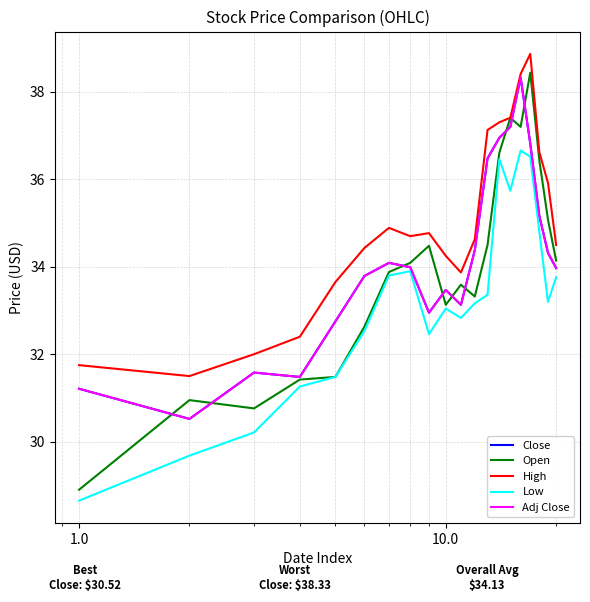

What is the sum of all High values?

699.0